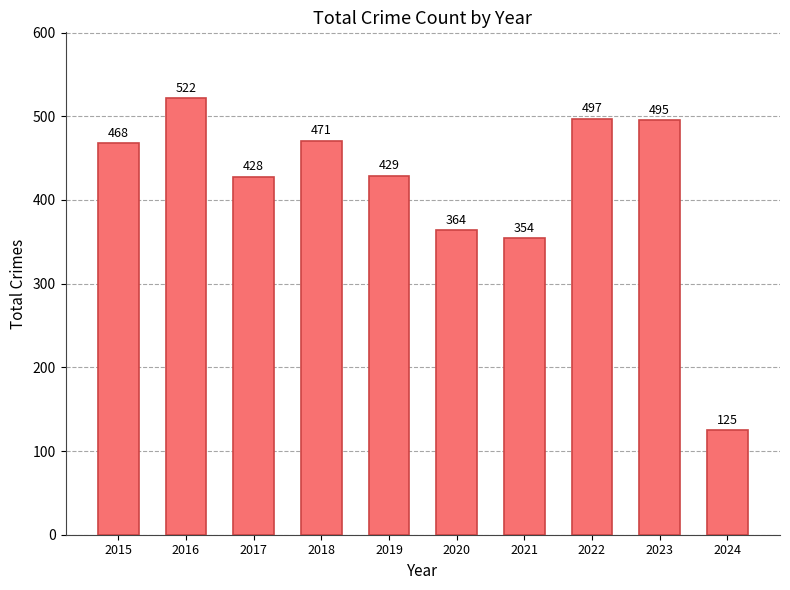

What is the value of the 2nd bar from the left?

522